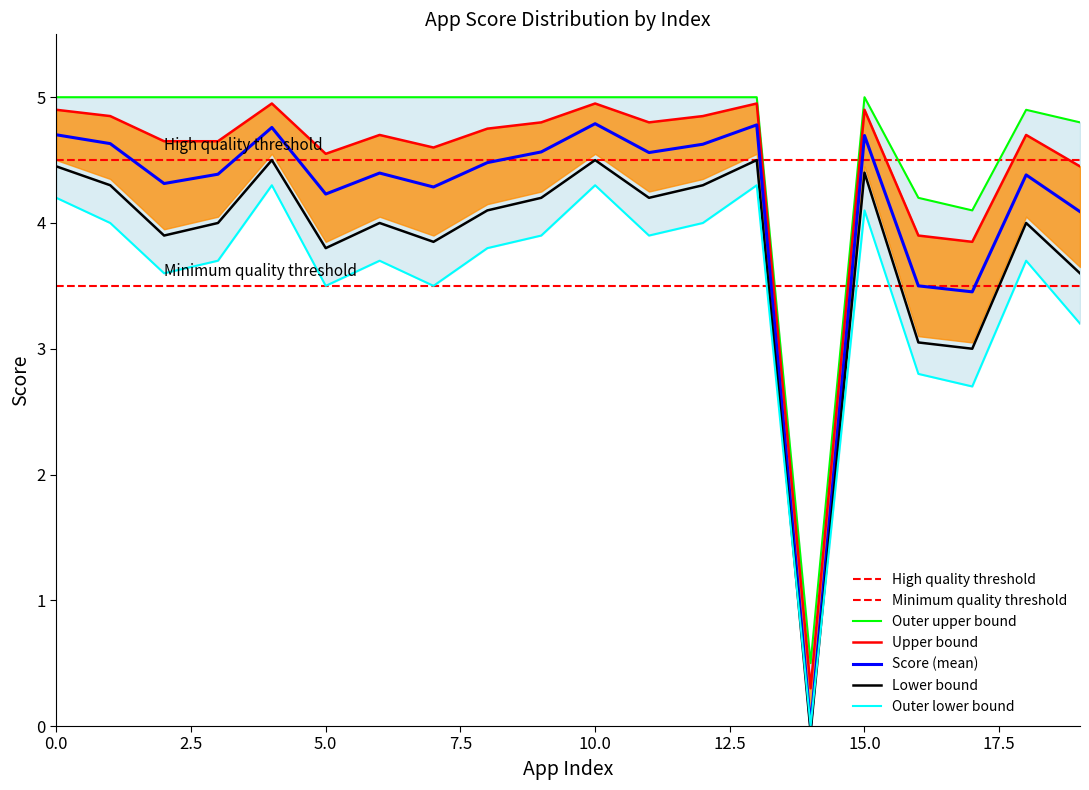

Which series has the largest total across all categories?

score_outer_upper